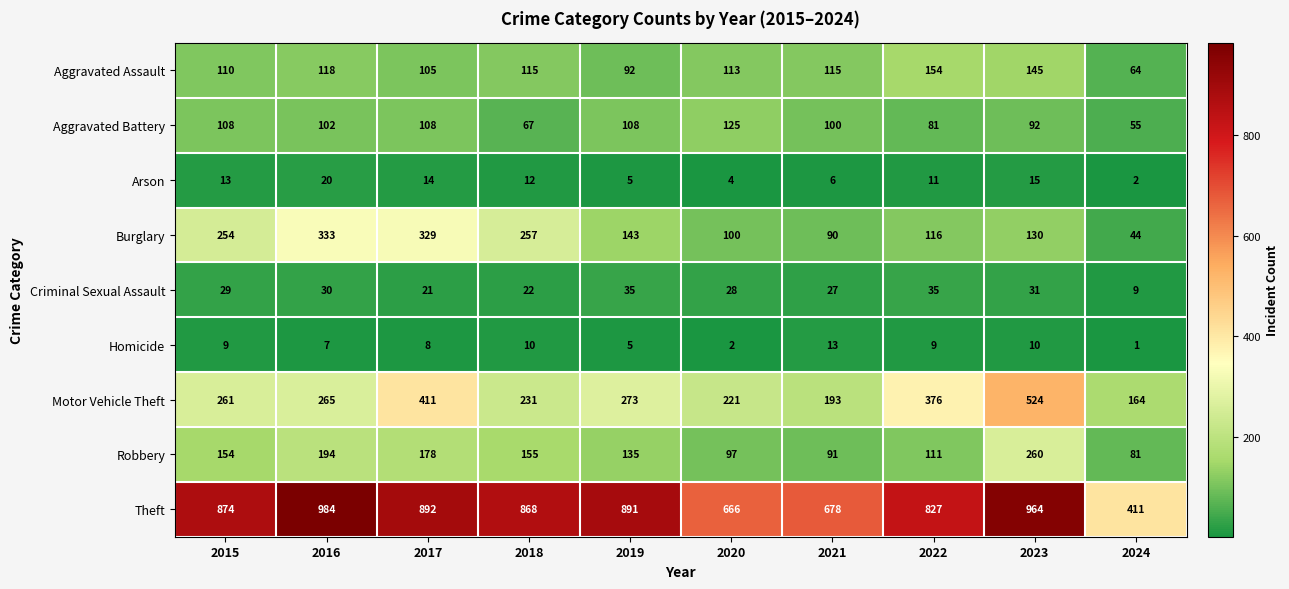

How many categories are shown in the chart?

10